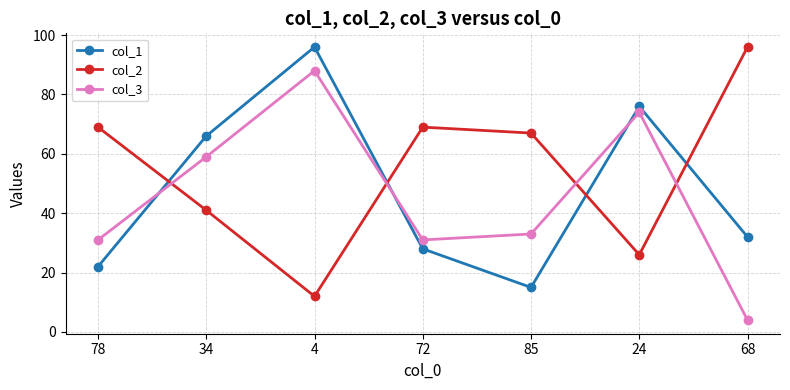

After their last crossing, which series has the higher values: col_2 or col_3?

col_2